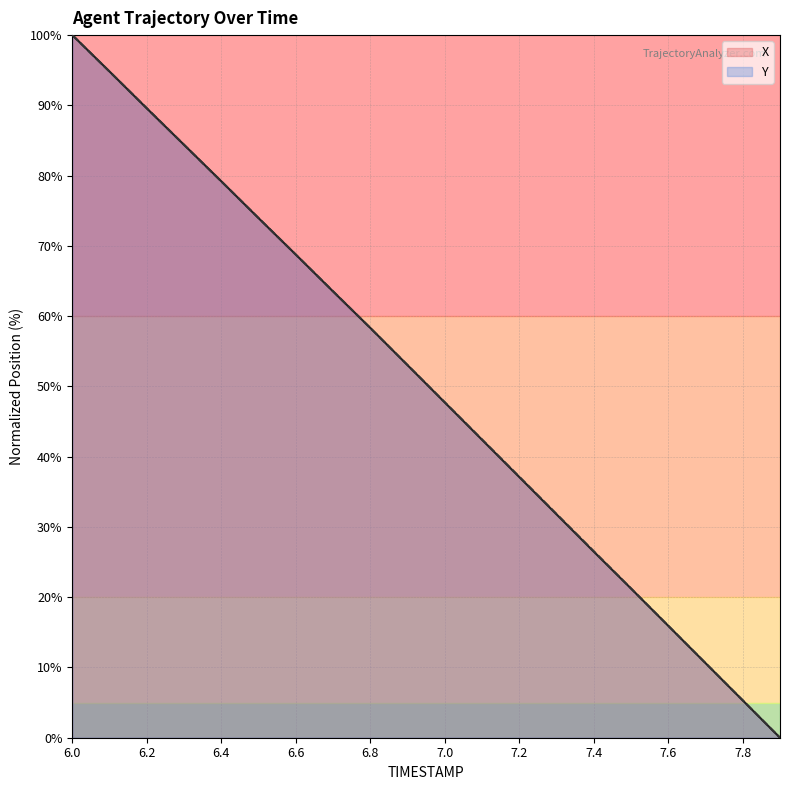

What is the difference between the X values at 6.3 and 7.8?

79.1